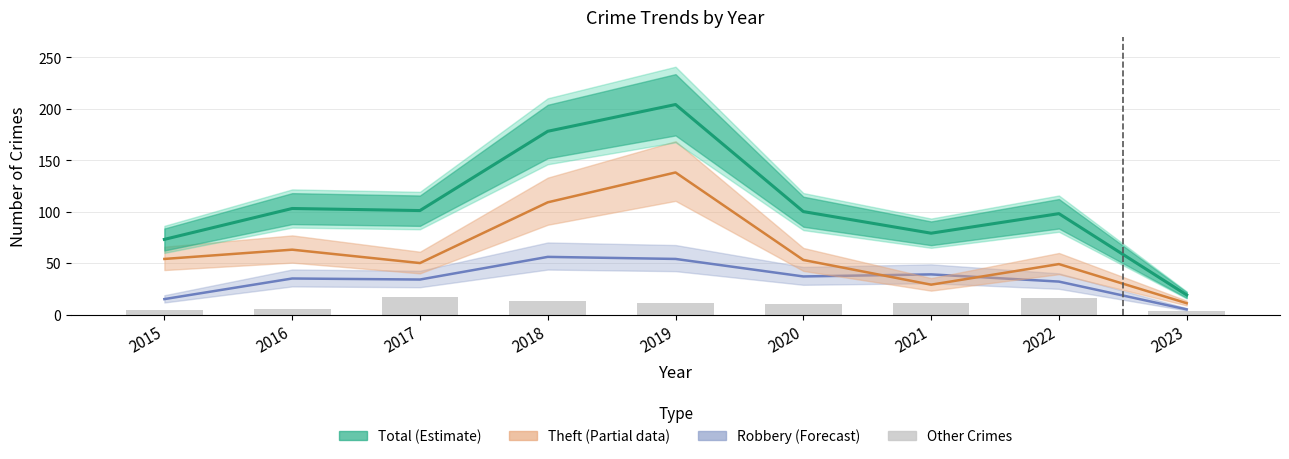

The chart shows a value of 2 at 2015. True or false?

False